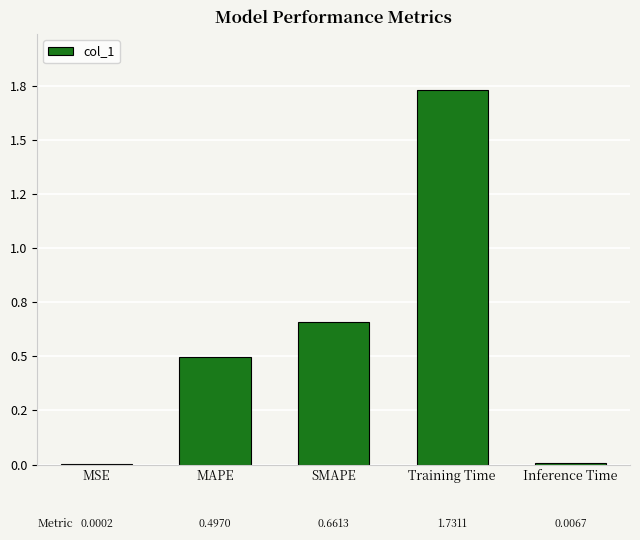

Are the bars horizontal?

No